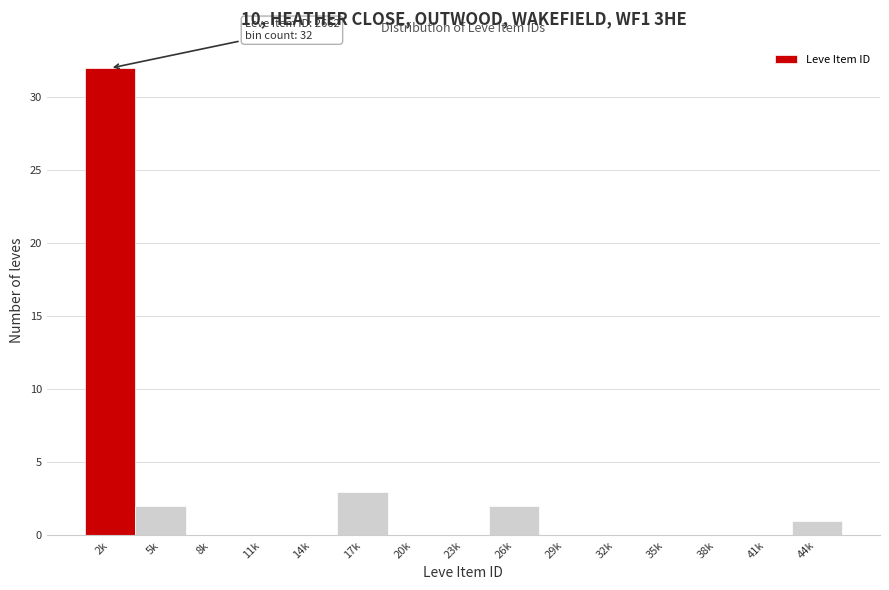

Where is the data nearest to the value 16?

17k